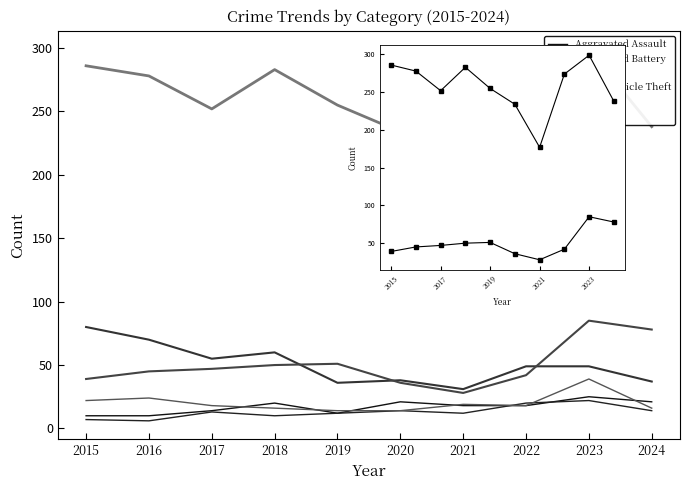

Reading left to right, transcribe all the data shown in this chart.

Aggravated Assault: 2015=10	2016=10	2017=14	2018=20	2019=12	2020=21	2021=18	2022=18	2023=25	2024=21
Aggravated Battery: 2015=7	2016=6	2017=13	2018=10	2019=12	2020=14	2021=12	2022=20	2023=22	2024=14
Burglary: 2015=80	2016=70	2017=55	2018=60	2019=36	2020=38	2021=31	2022=49	2023=49	2024=37
Motor Vehicle Theft: 2015=39	2016=45	2017=47	2018=50	2019=51	2020=36	2021=28	2022=42	2023=85	2024=78
Robbery: 2015=22	2016=24	2017=18	2018=16	2019=14	2020=14	2021=19	2022=18	2023=39	2024=16
Theft: 2015=286	2016=278	2017=252	2018=283	2019=255	2020=234	2021=177	2022=274	2023=299	2024=238